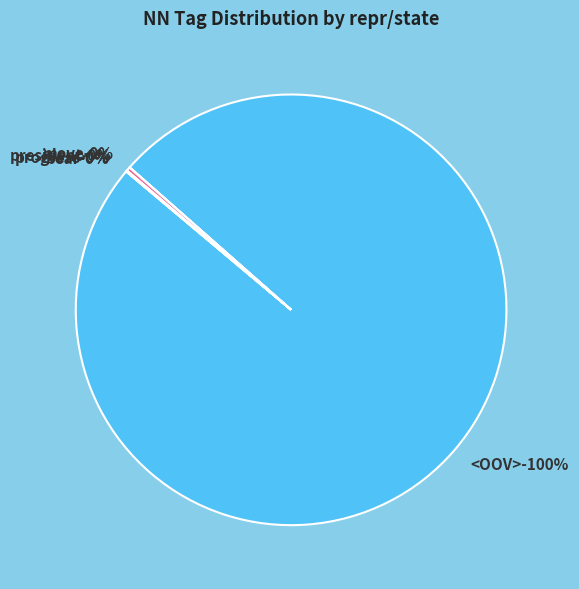

What is the change in value from <OOV> to move?

-133599